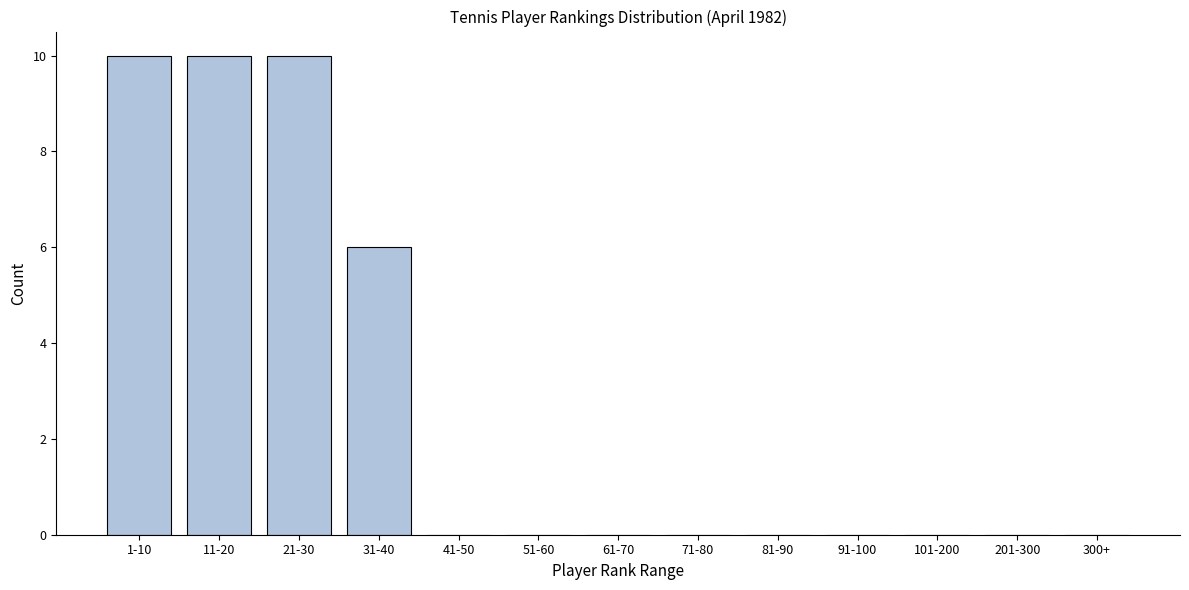

Reading left to right, extract all data points from this chart.

1-10=10	11-20=10	21-30=10	31-40=6	41-50=0	51-60=0	61-70=0	71-80=0	81-90=0	91-100=0	101-200=0	201-300=0	300+=0